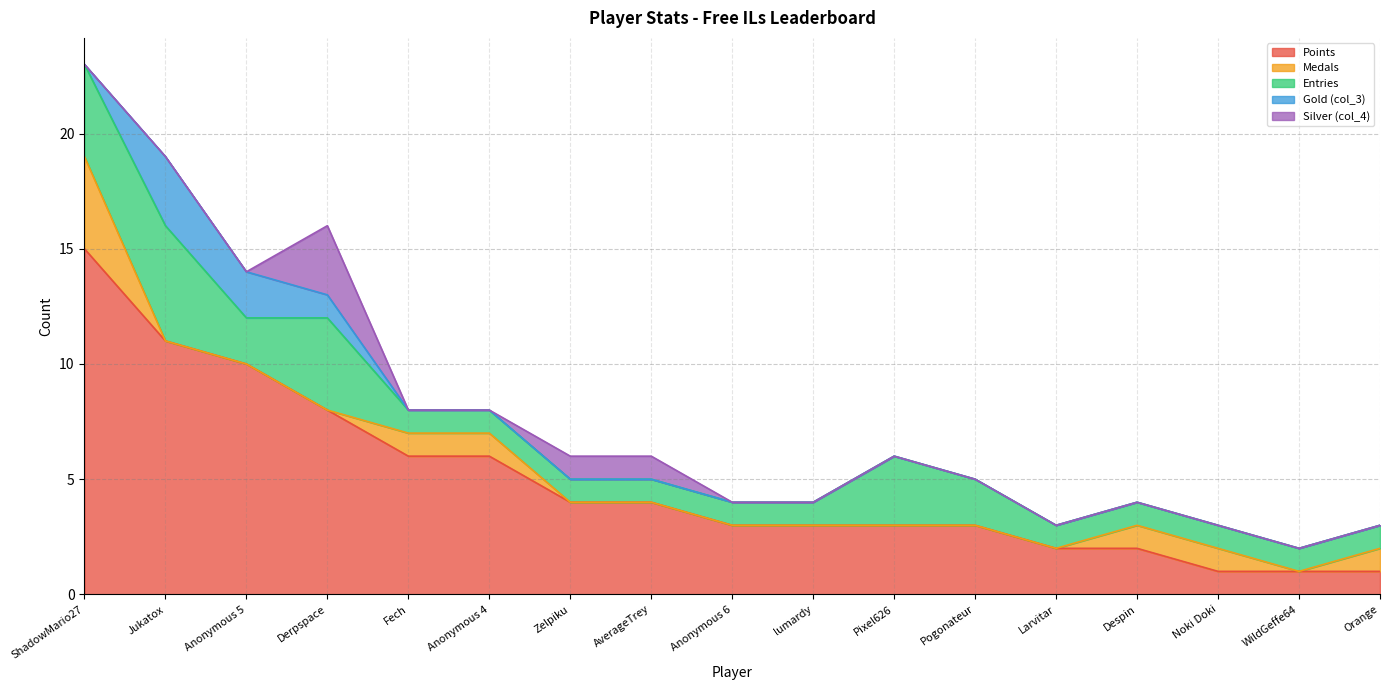

Between Anonymous 4 and lumardy, which series saw the biggest shift?

Points